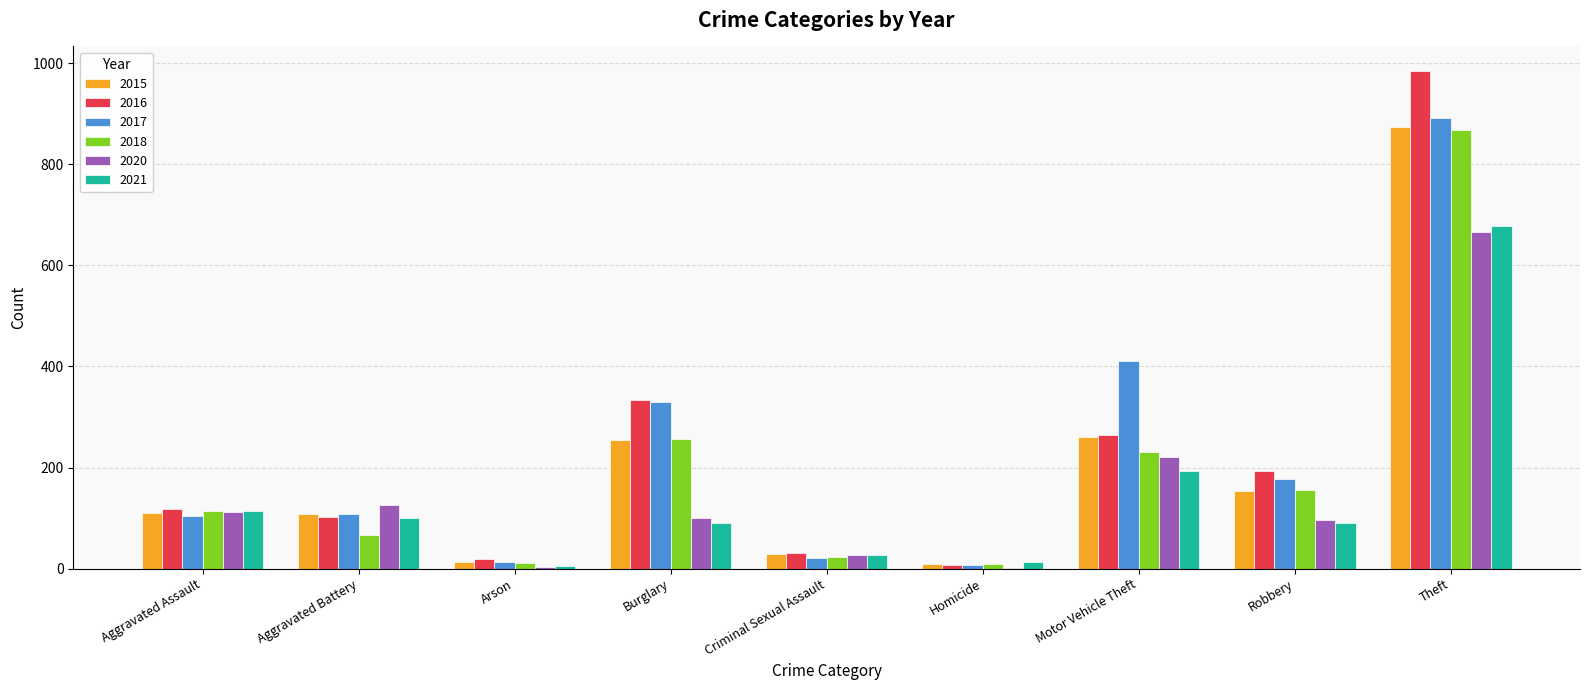

Which category has the highest value in the 2017 series?

Theft